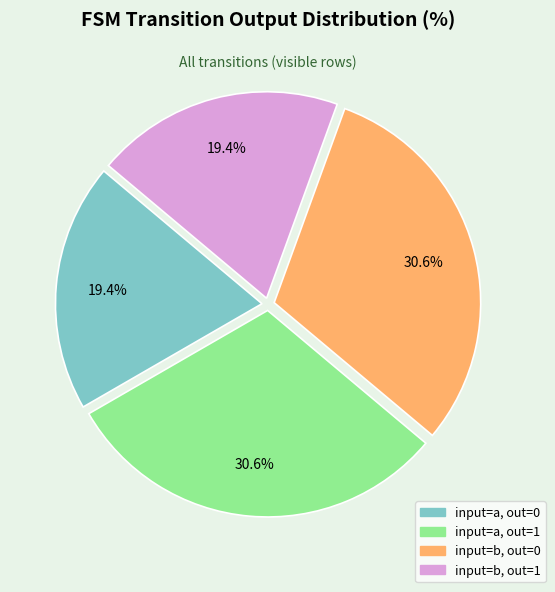

Approximately how many times larger is the value at input=a, out=1 compared to input=a, out=0?

1.6